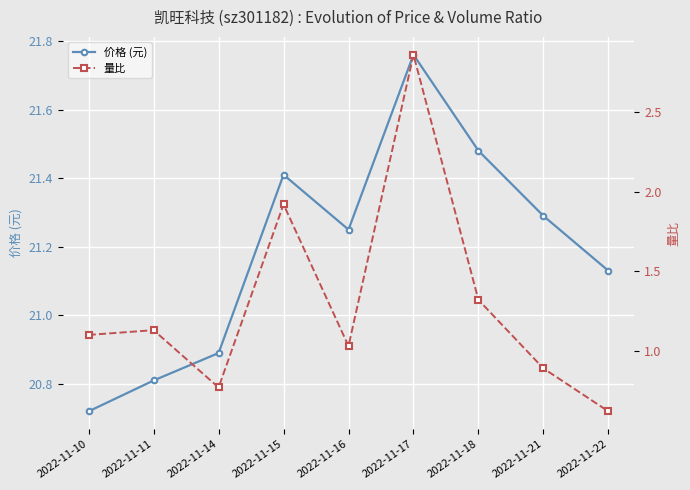

The 价格 (元) series shows 20.9 at 2022-11-14. True or false?

True